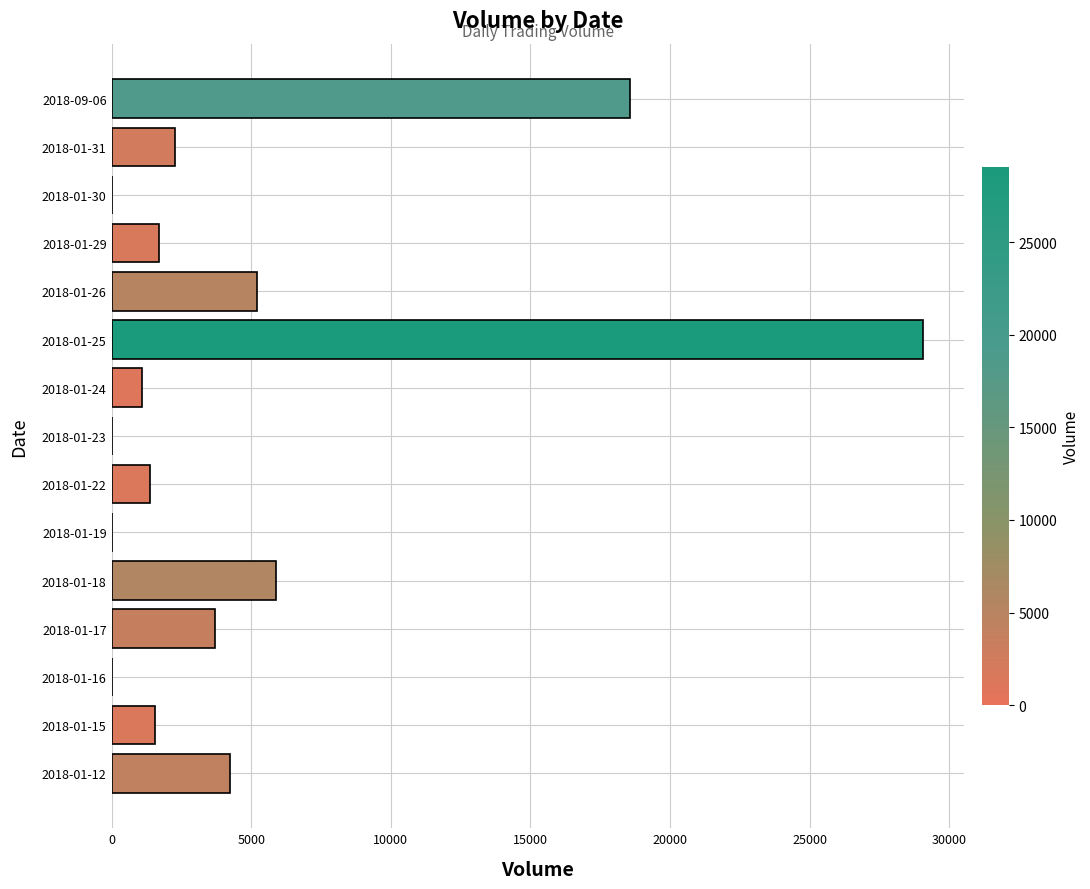

What is the change in value from 2018-01-26 to 2018-01-18?

+683